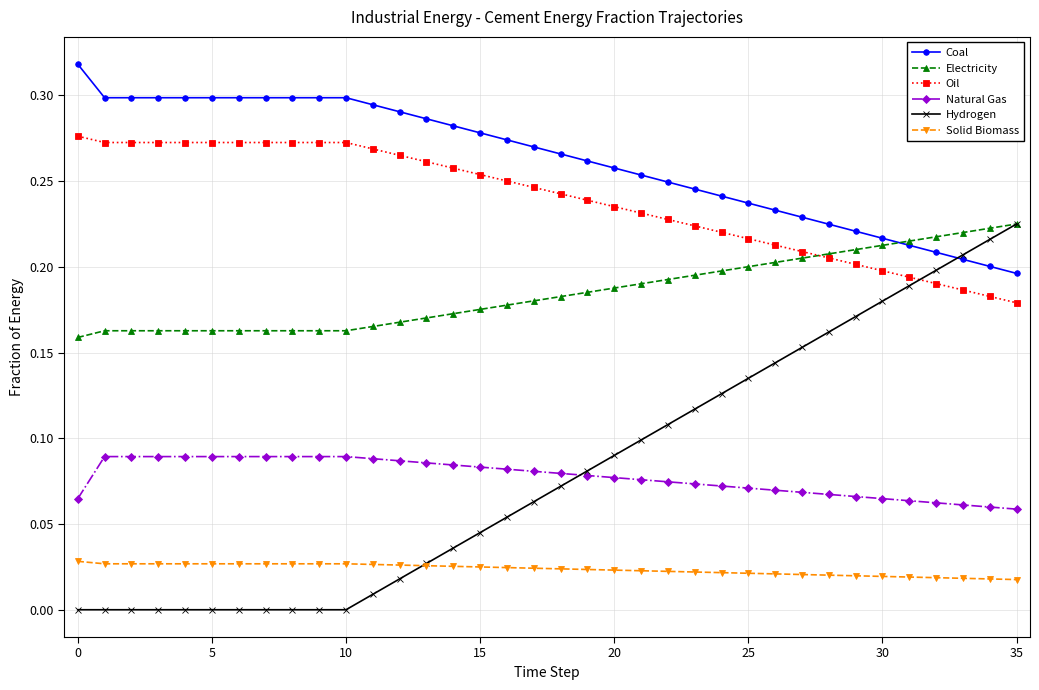

Which series has the largest range (max minus min)?

Hydrogen